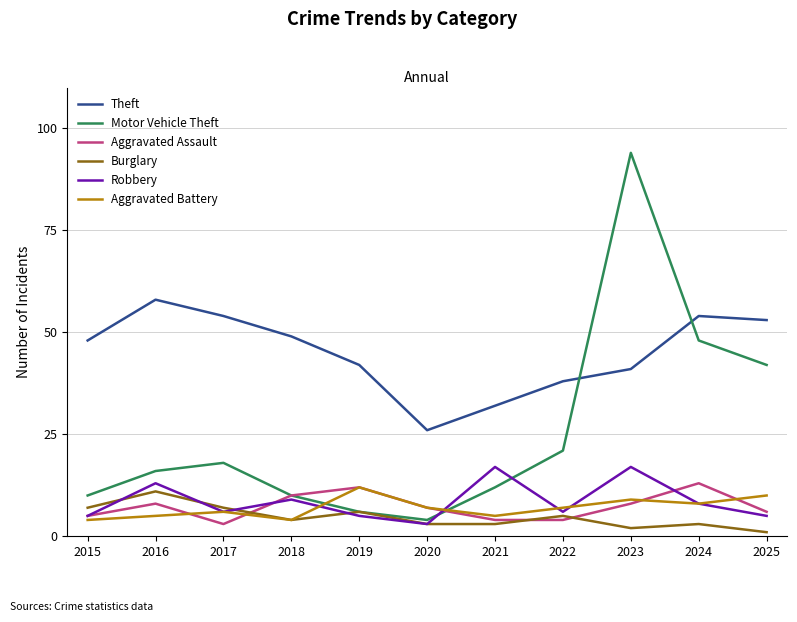

Reading right to left, extract all data points from this chart.

Theft: 53	54	41	38	32	26	42	49	54	58	48
Motor Vehicle Theft: 42	48	94	21	12	4	6	10	18	16	10
Aggravated Assault: 6	13	8	4	4	7	12	10	3	8	5
Burglary: 1	3	2	5	3	3	6	4	7	11	7
Robbery: 5	8	17	6	17	3	5	9	6	13	5
Aggravated Battery: 10	8	9	7	5	7	12	4	6	5	4